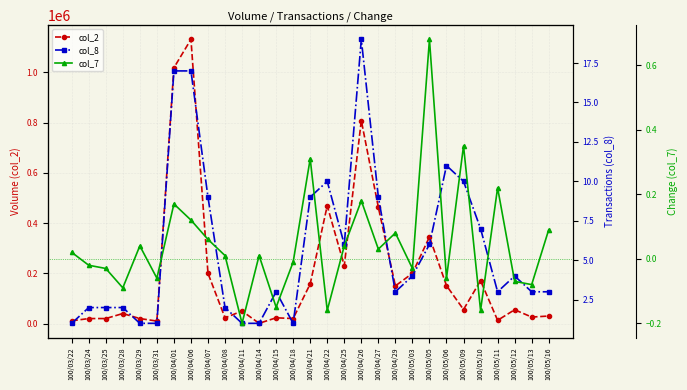

Rank the categories by col_2 value from lowest to highest.

100/04/14, 100/03/31, 100/03/22, 100/05/11, 100/03/24, 100/03/25, 100/03/29, 100/04/18, 100/04/08, 100/04/15, 100/05/13, 100/05/16, 100/03/28, 100/04/11, 100/05/12, 100/05/09, 100/04/29, 100/05/06, 100/04/21, 100/05/10, 100/04/07, 100/05/03, 100/04/25, 100/05/05, 100/04/27, 100/04/22, 100/04/26, 100/04/01, 100/04/06